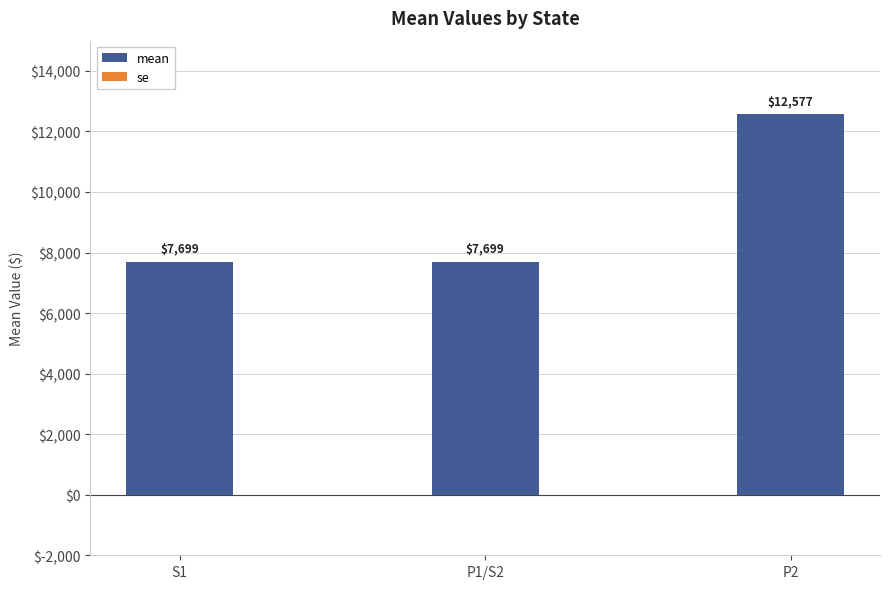

What is the change in value from S1 to P2?

+4878